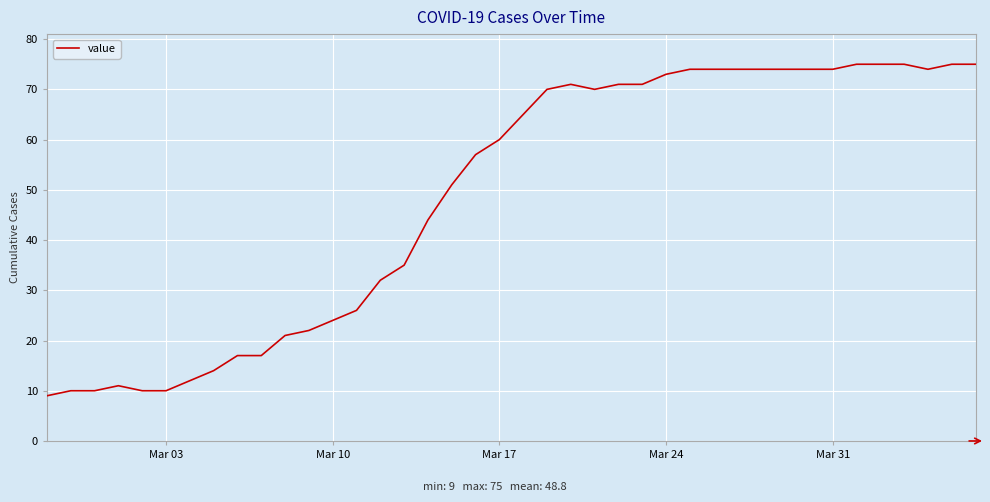

What is the difference between the maximum and minimum values?

66